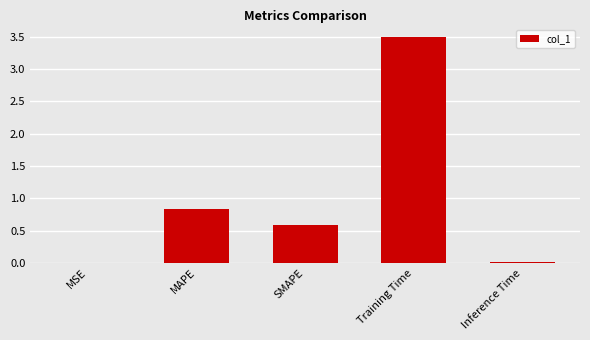

At which category does the chart reach its peak across all series?

Training Time